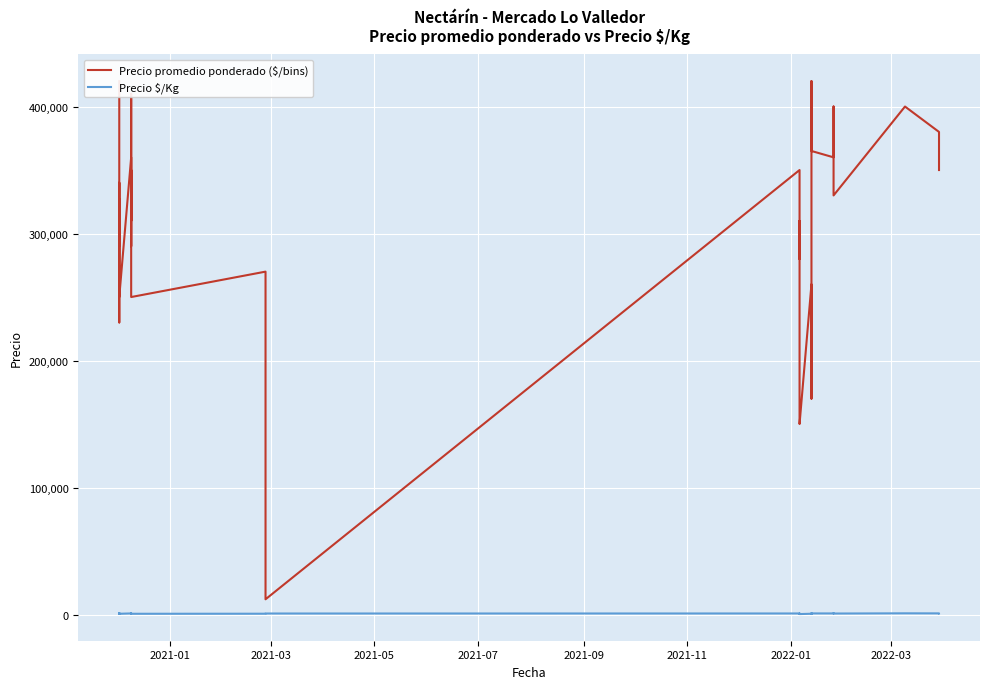

What is the lowest value of the Precio $/Kg series?

357